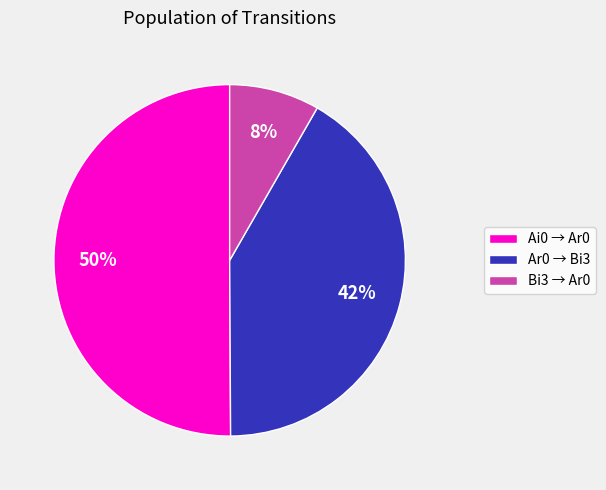

Which category accounts for the majority?

Ai0 → Ar0